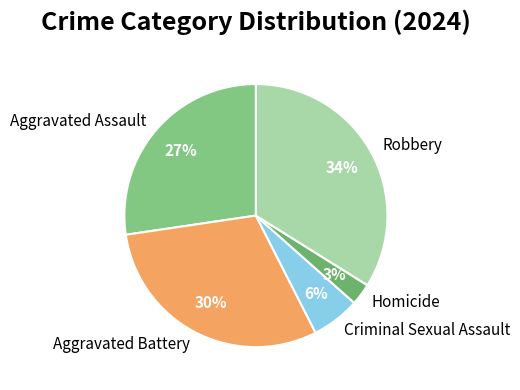

True or false: Aggravated Assault accounts for 36% of the total.

False